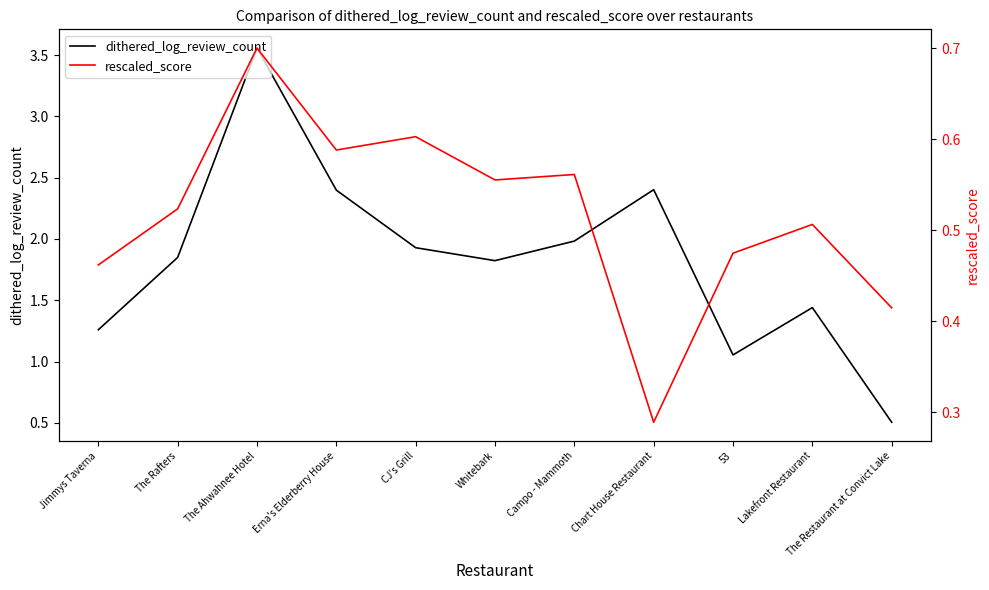

Which has a higher value, Jimmys Taverna or Chart House Restaurant?

Chart House Restaurant